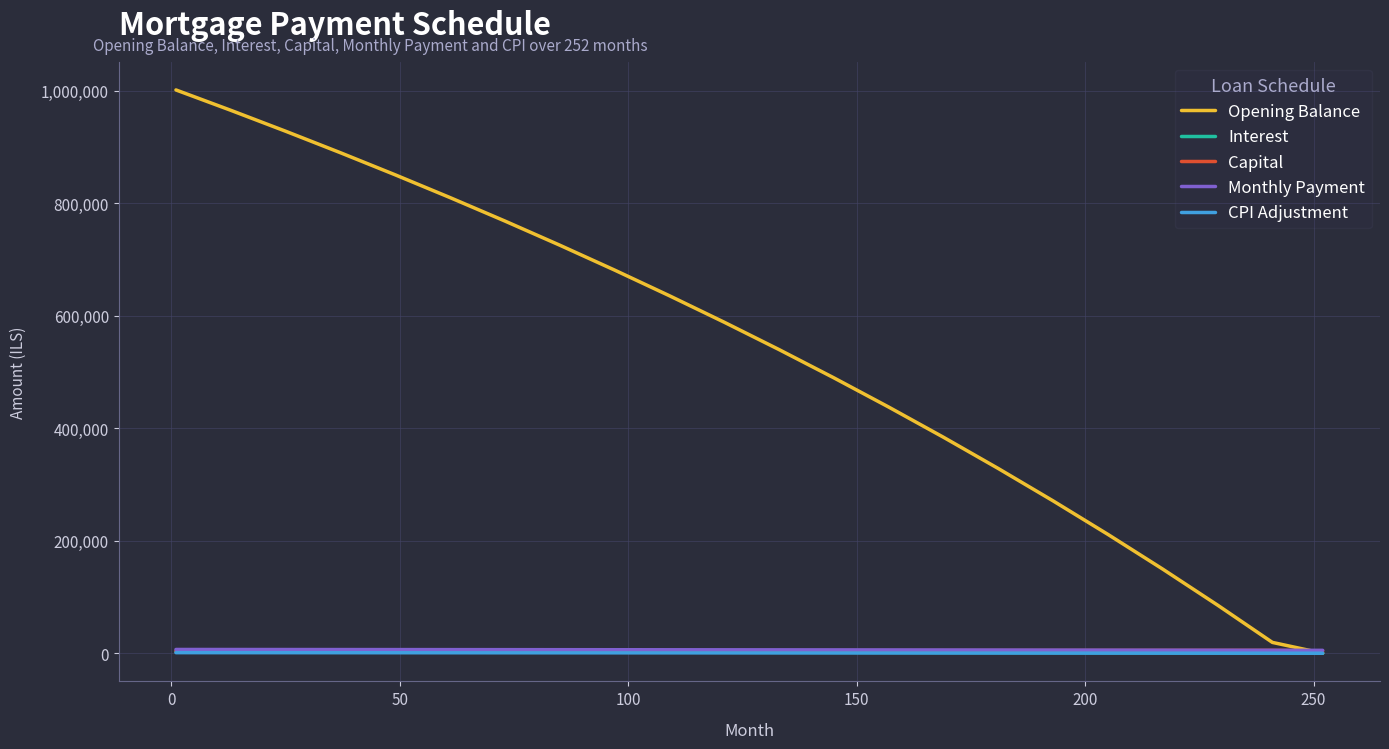

Which series has the largest total across all categories?

Opening Balance